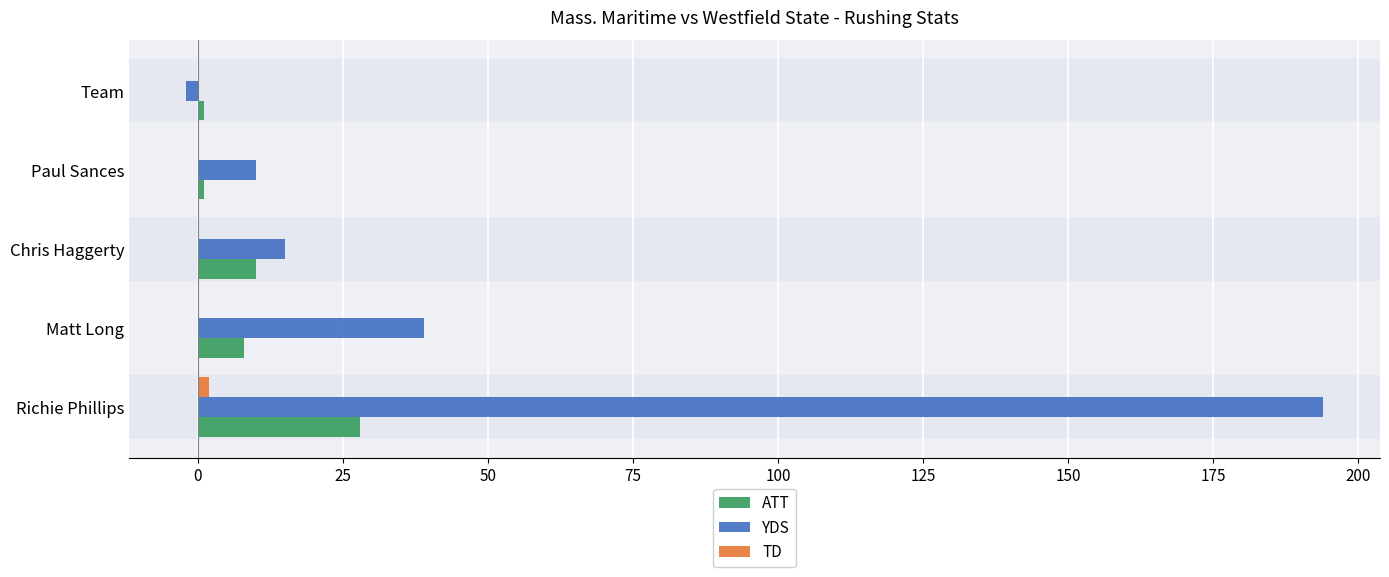

Between Matt Long and Paul Sances, which series saw the biggest shift?

YDS